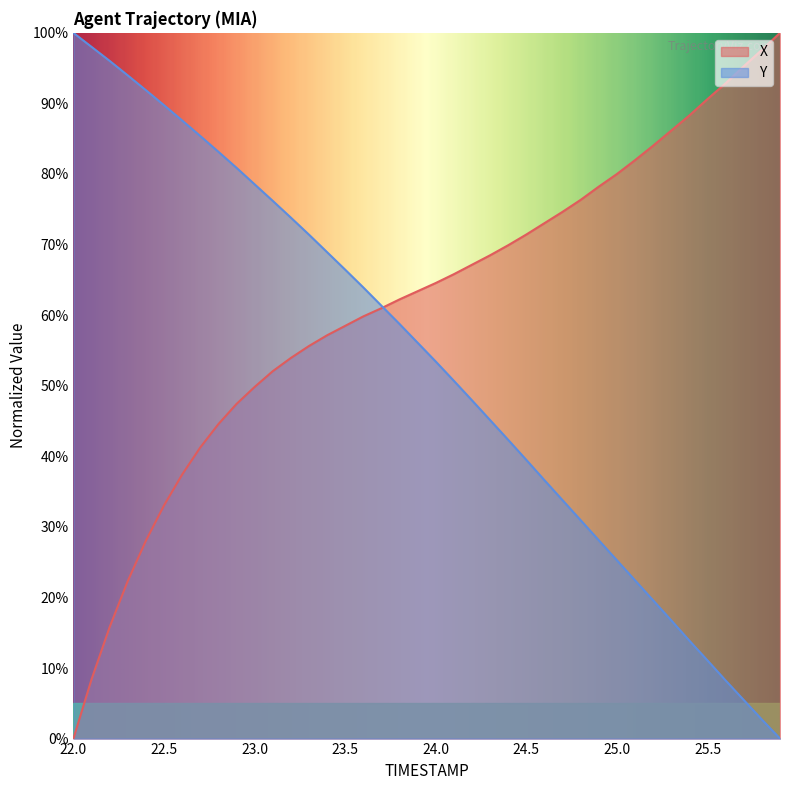

Which series changed the most between 23.9 and 24.1?

Y